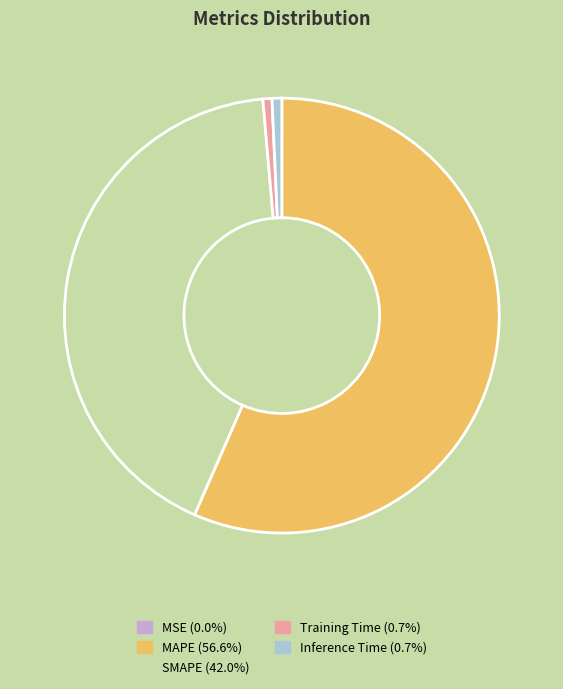

Is it true that MAPE is 44% of the pie?

False